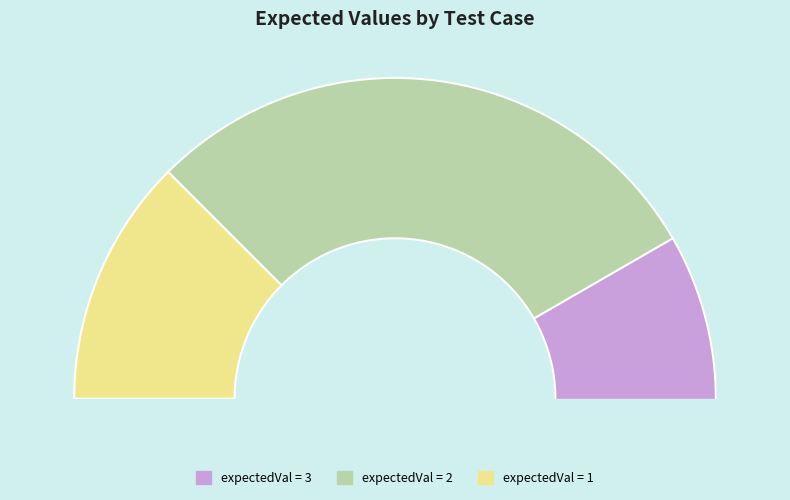

True or false: TestCase9 accounts for 1% of the total.

False